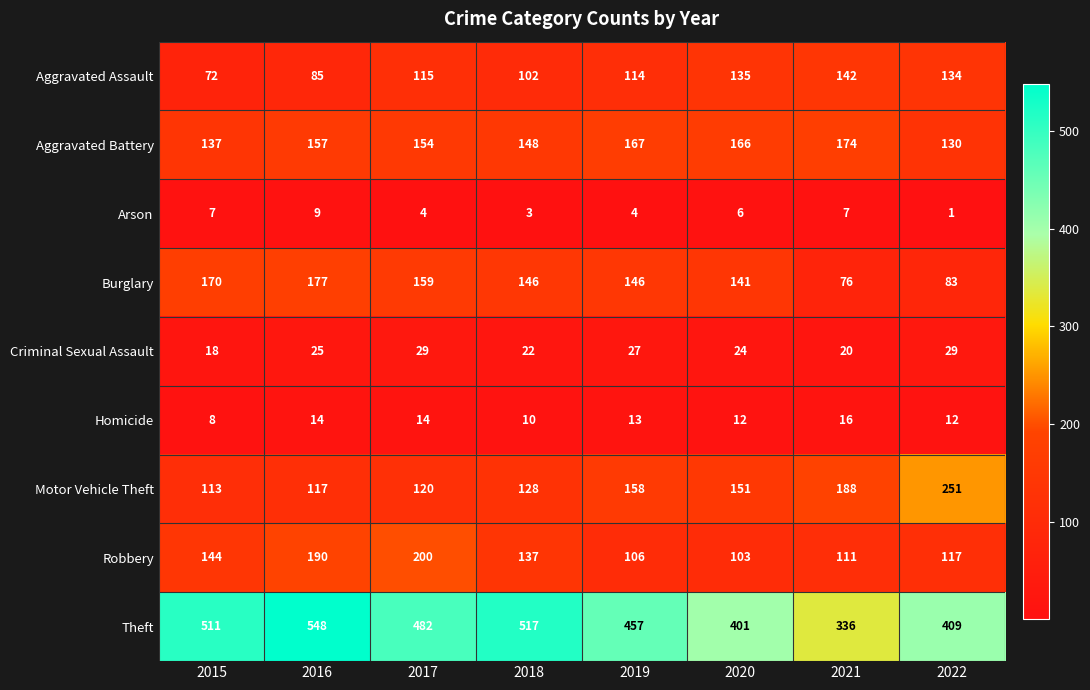

The Robbery series shows 137 at 2018. True or false?

True